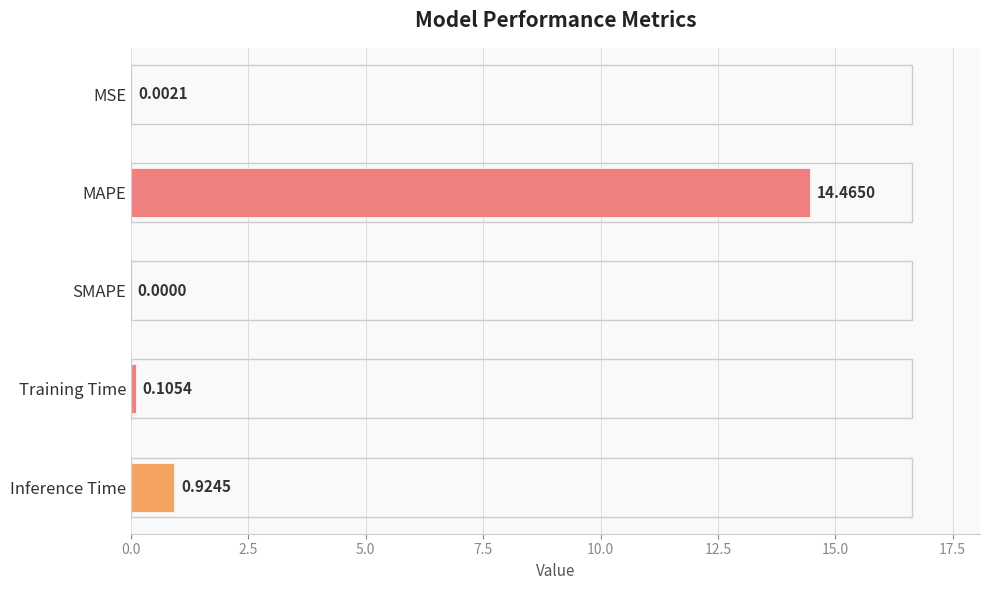

What is the sum of the values at MAPE and SMAPE?

14.5